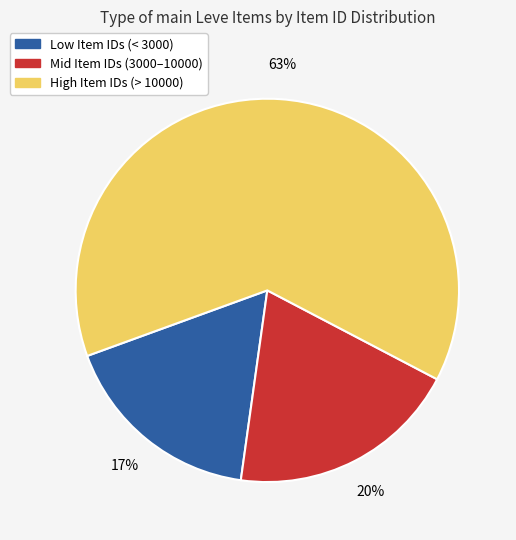

Is there any slice that represents more than half of the pie?

Yes